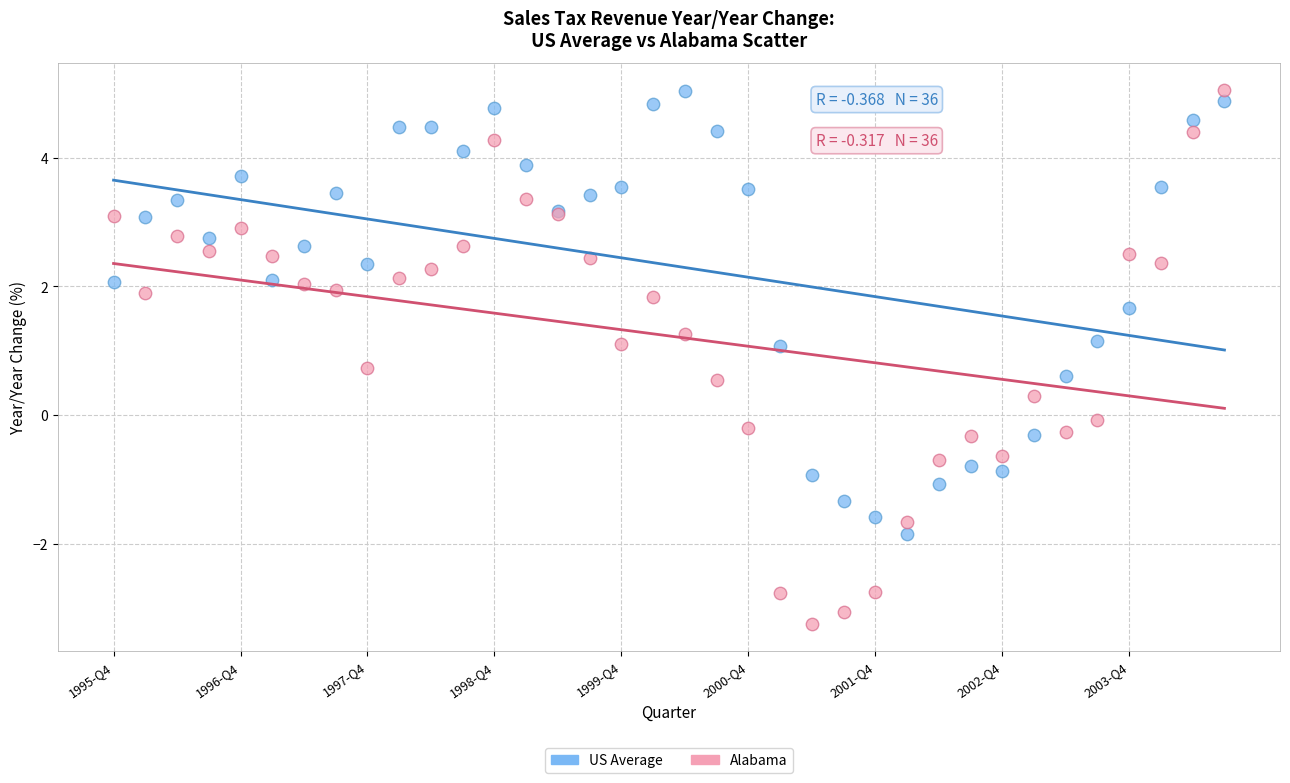

Which series contains the lowest Y value?

Alabama